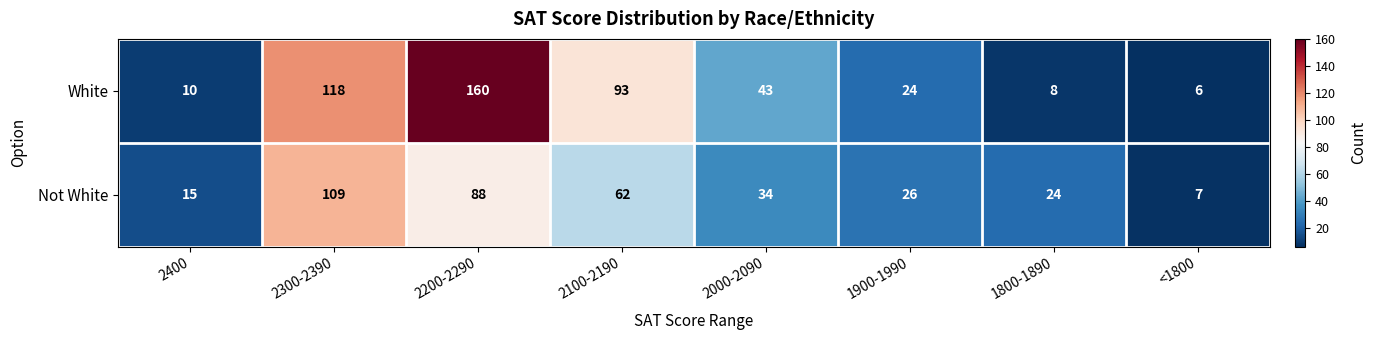

Reading left to right, list all the values displayed in this chart.

White: 2400=10	2300-2390=118	2200-2290=160	2100-2190=93	2000-2090=43	1900-1990=24	1800-1890=8	<1800=6
Not White: 2400=15	2300-2390=109	2200-2290=88	2100-2190=62	2000-2090=34	1900-1990=26	1800-1890=24	<1800=7